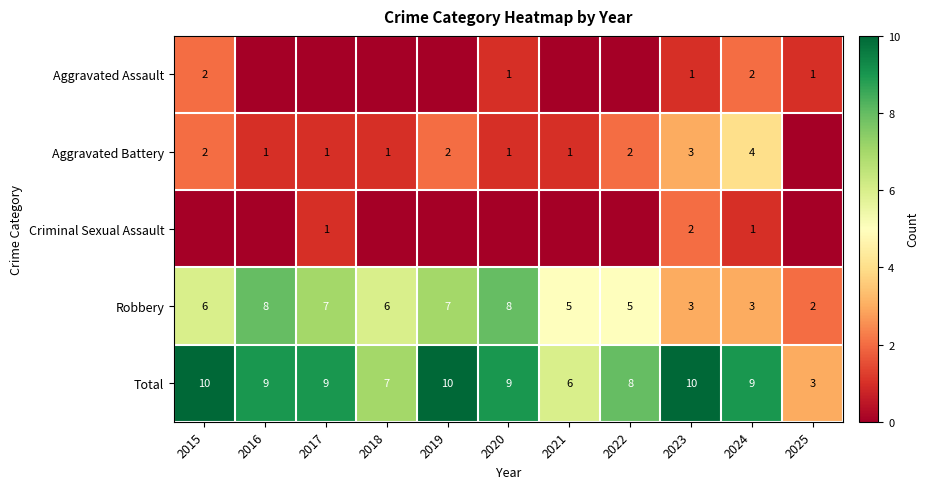

True or false: Robbery has a value of 7 at 2017.

True